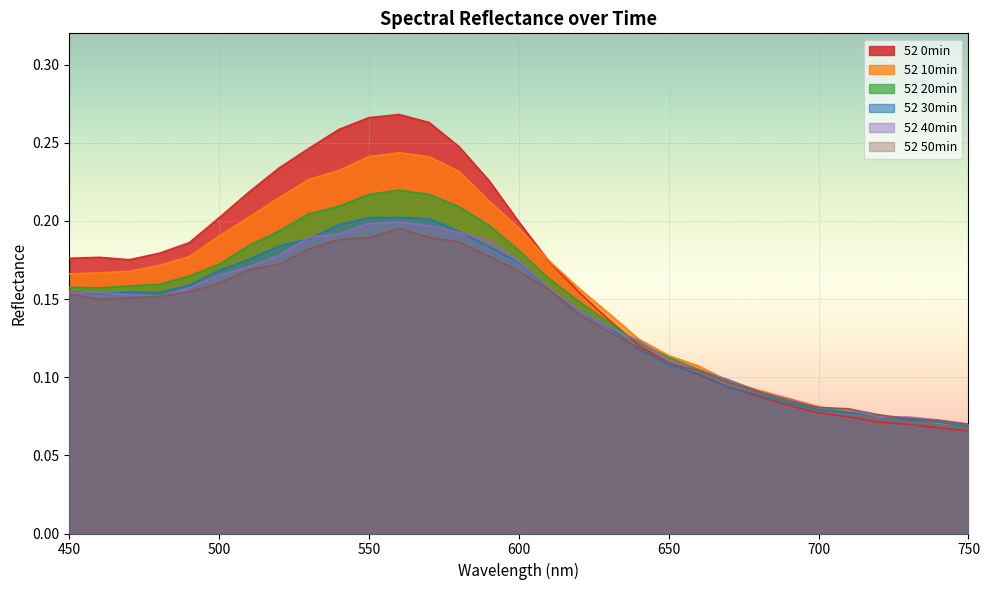

At which category does 52 40min reach its first local peak?

460